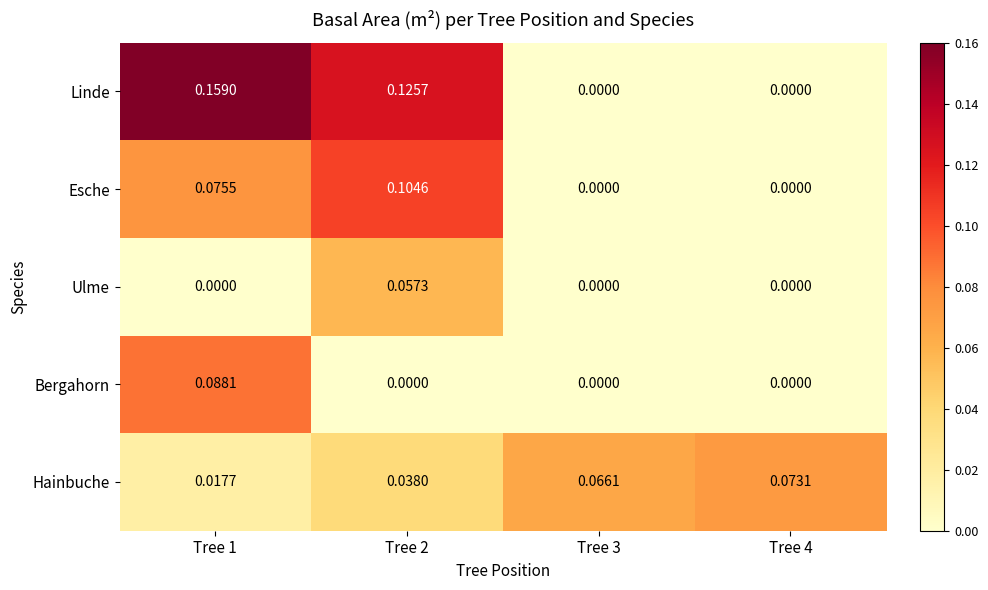

What is the total value across all series at Tree 1?

0.3